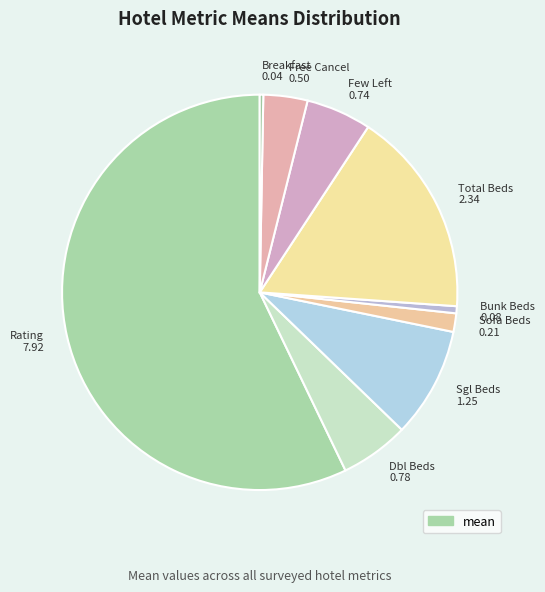

The Breakfast 0.04 slice represents 0% of the pie. True or false?

True